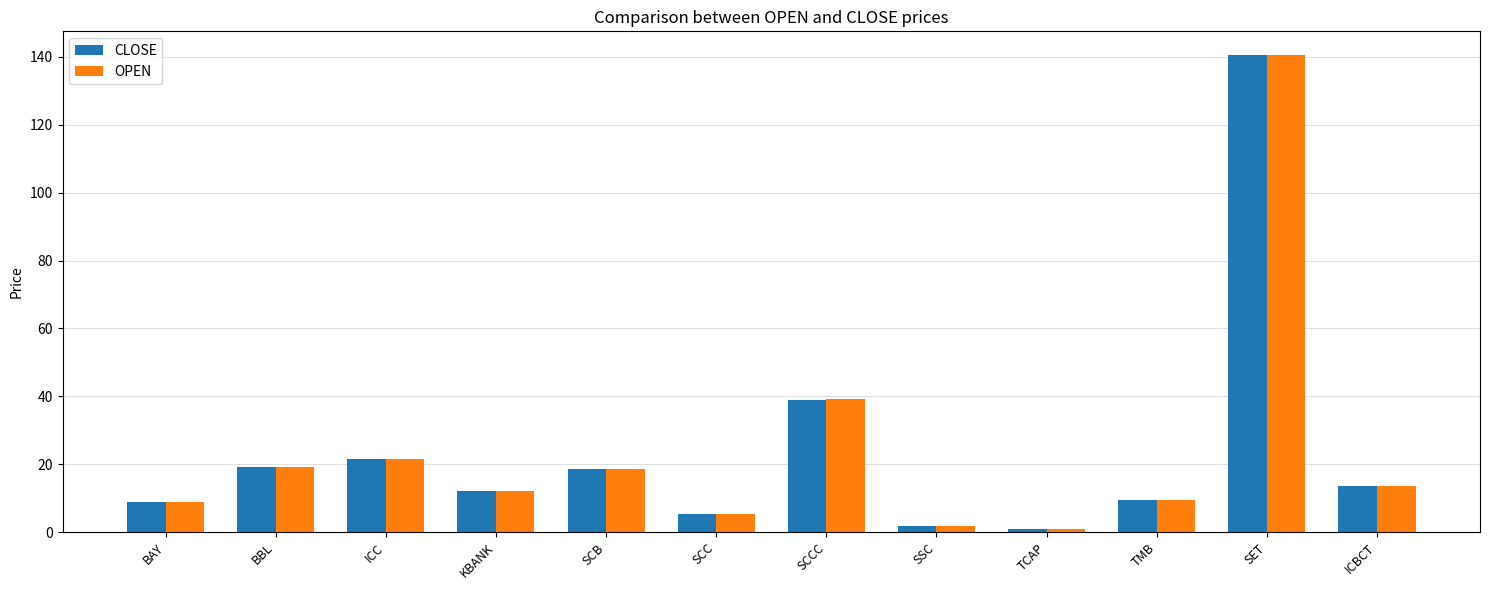

How many values in the CLOSE series exceed 13?

6